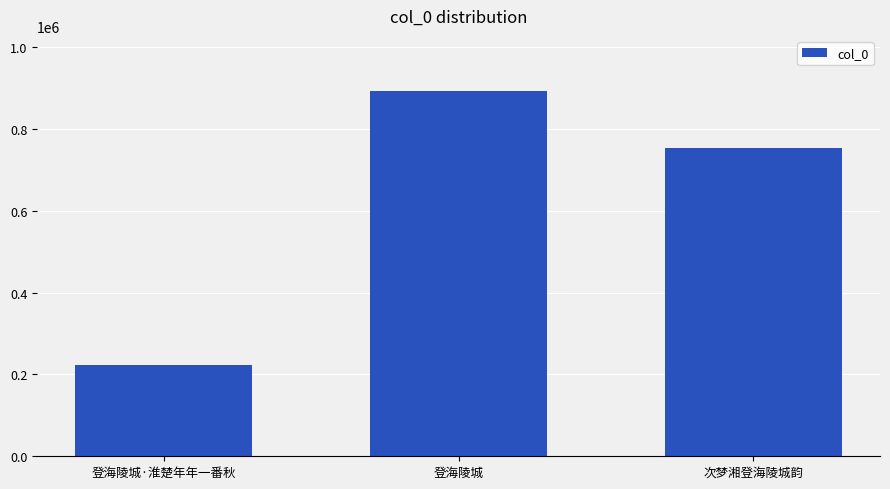

Reading left to right, extract all data points from this chart.

登海陵城·淮楚年年一番秋=223065	登海陵城=893637	次梦湘登海陵城韵=752528